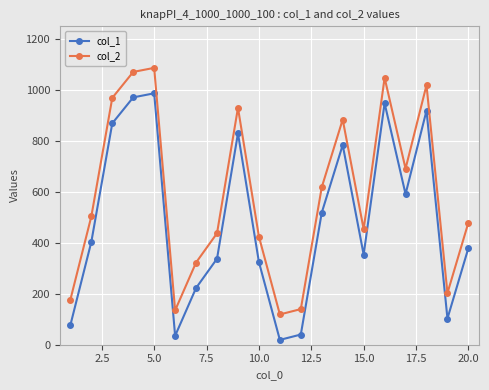

Rank the series by their average value, from lowest to highest.

col_1, col_2